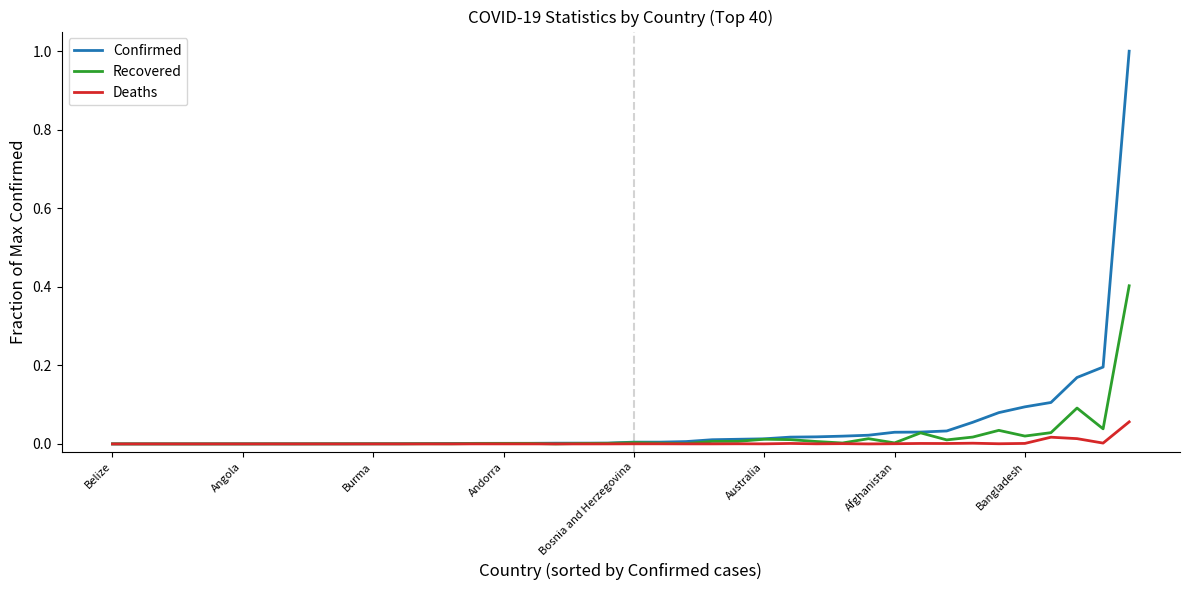

Count the number of data series in this chart.

3